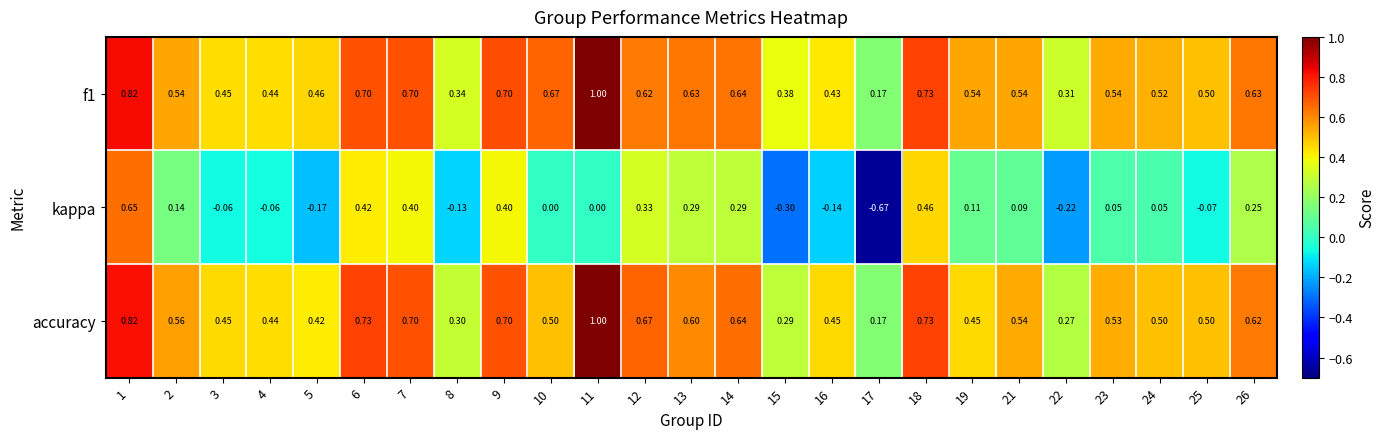

Is the value of accuracy at 3 greater than the value of f1 at 17?

Yes